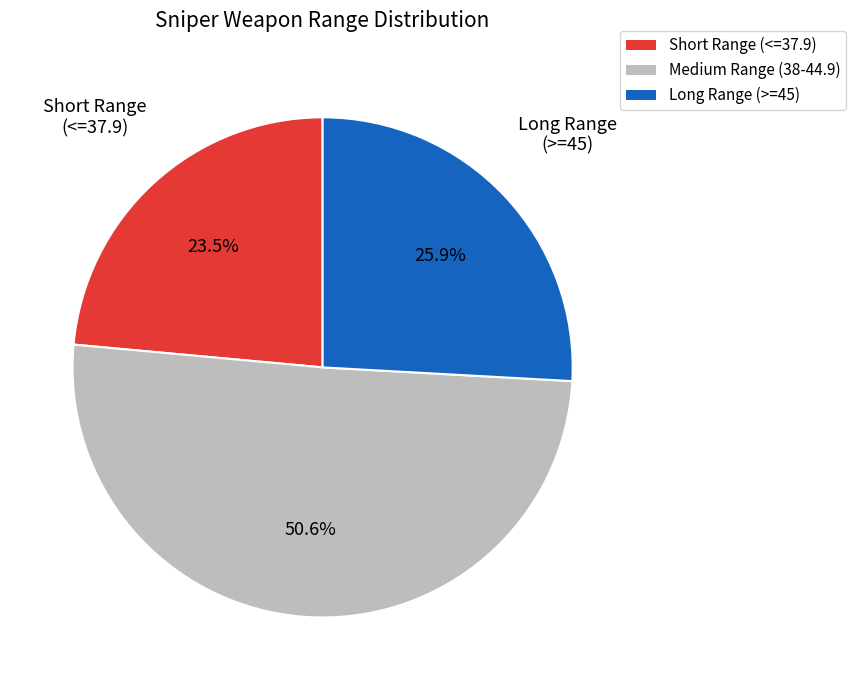

How many slices are in this pie chart?

3